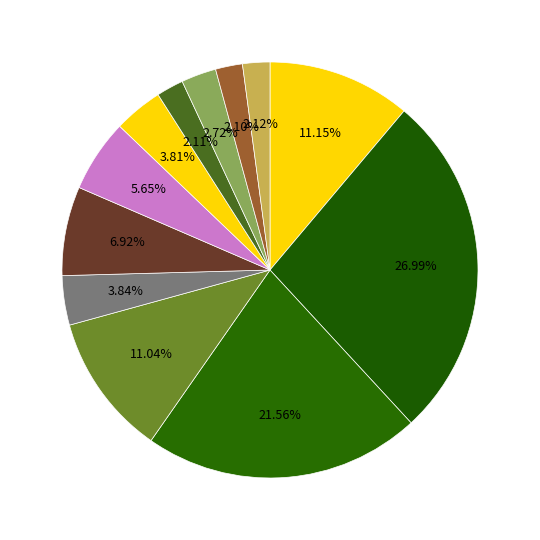

How many segments does this pie chart have?

12